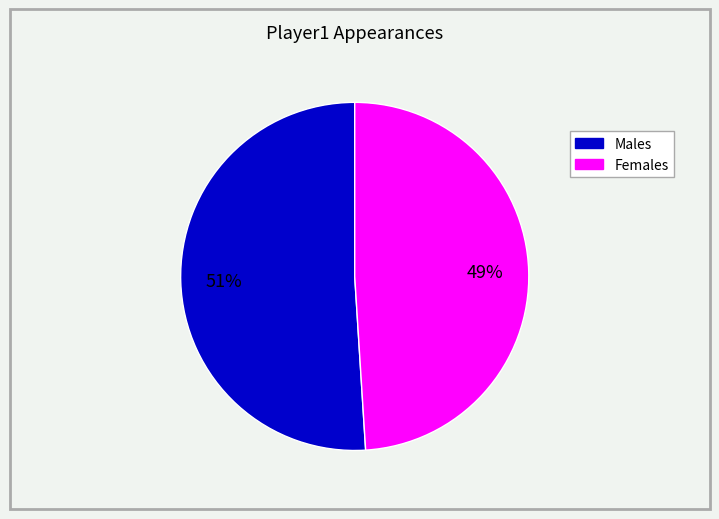

Is there any slice that represents more than half of the pie?

Yes